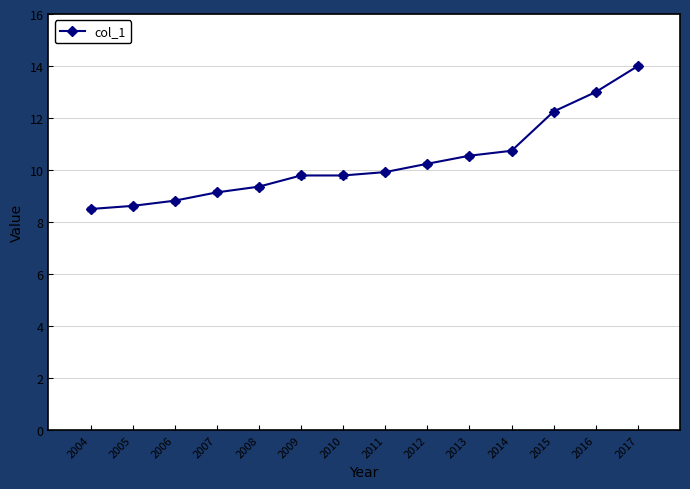

What is the average value?

10.3